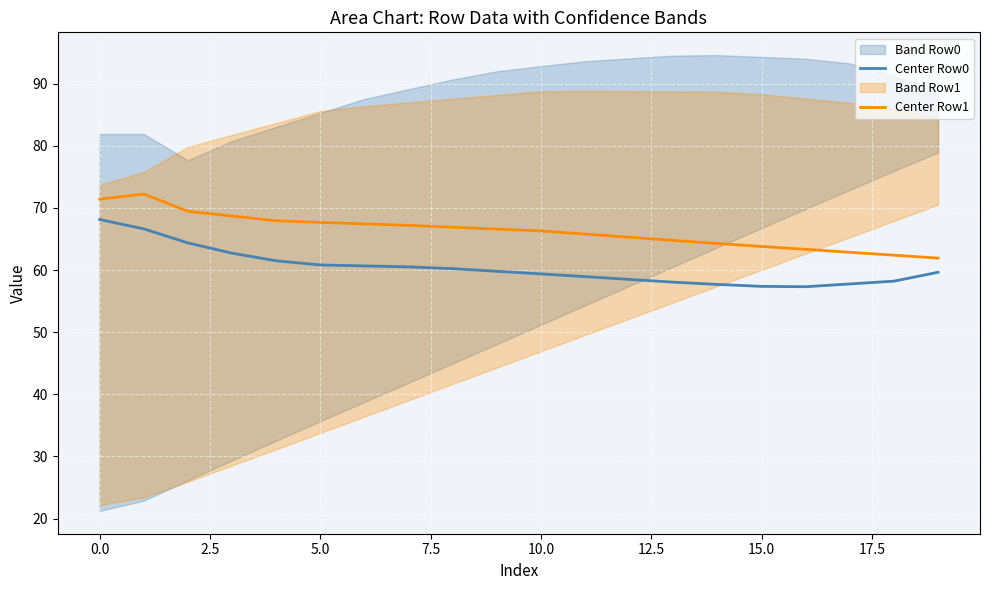

What is the sum of all Center Row0 values?

1208.2